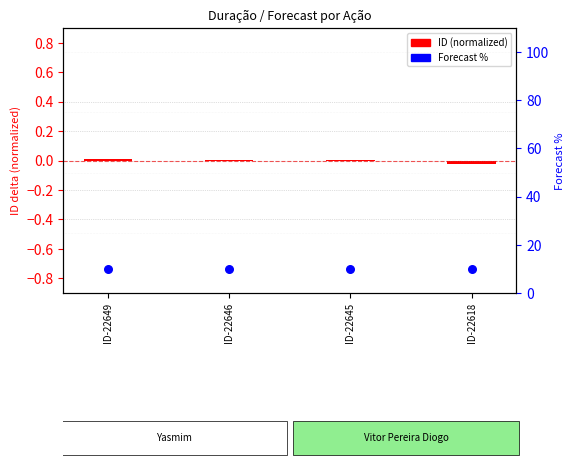

Which series contains the lowest Y value?

ID (normalized)